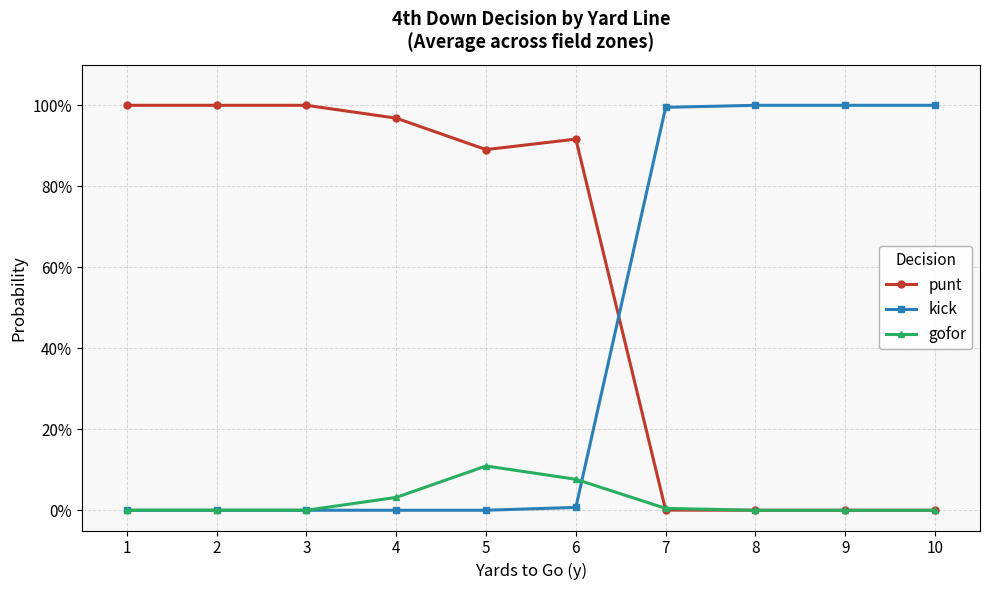

What is the greatest value displayed?

1.0